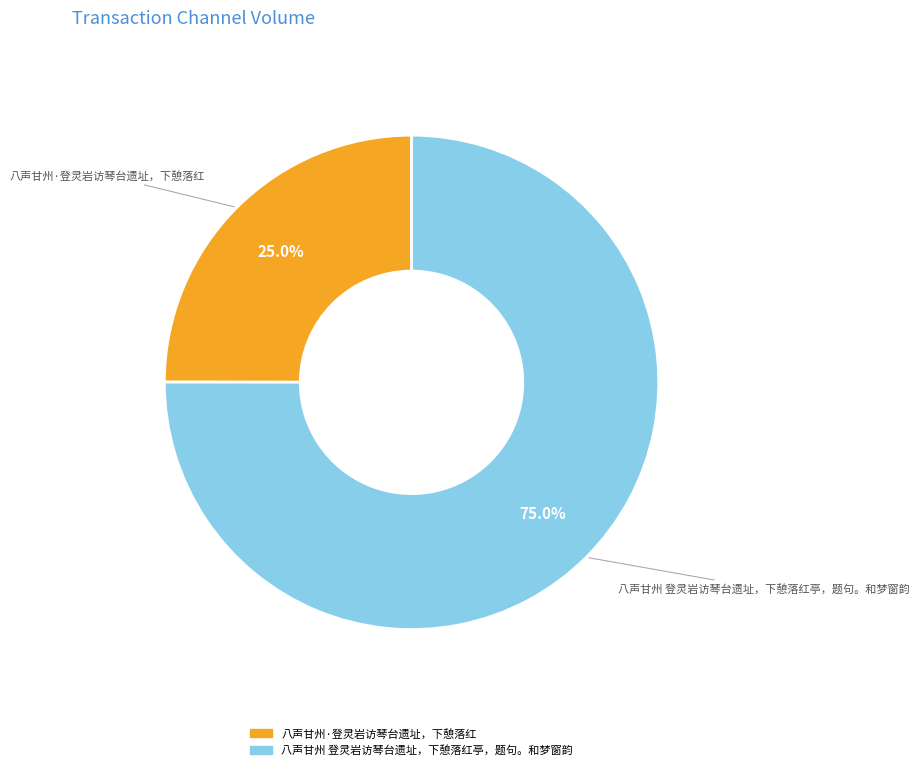

What is the ratio of the value at 八声甘州·登灵岩访琴台遗址，下憩落红 to the value at 八声甘州 登灵岩访琴台遗址，下憩落红亭，题句。和梦窗韵?

0.3